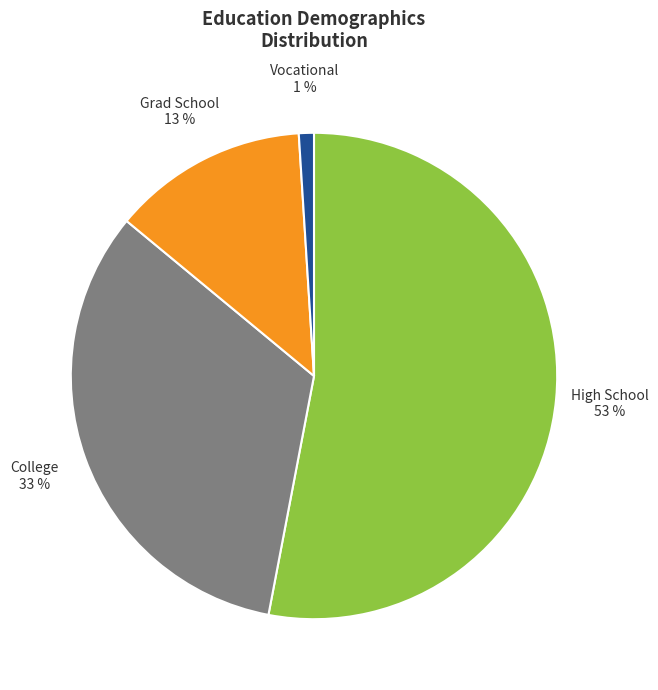

Is it true that Grad School is 2% of the pie?

False